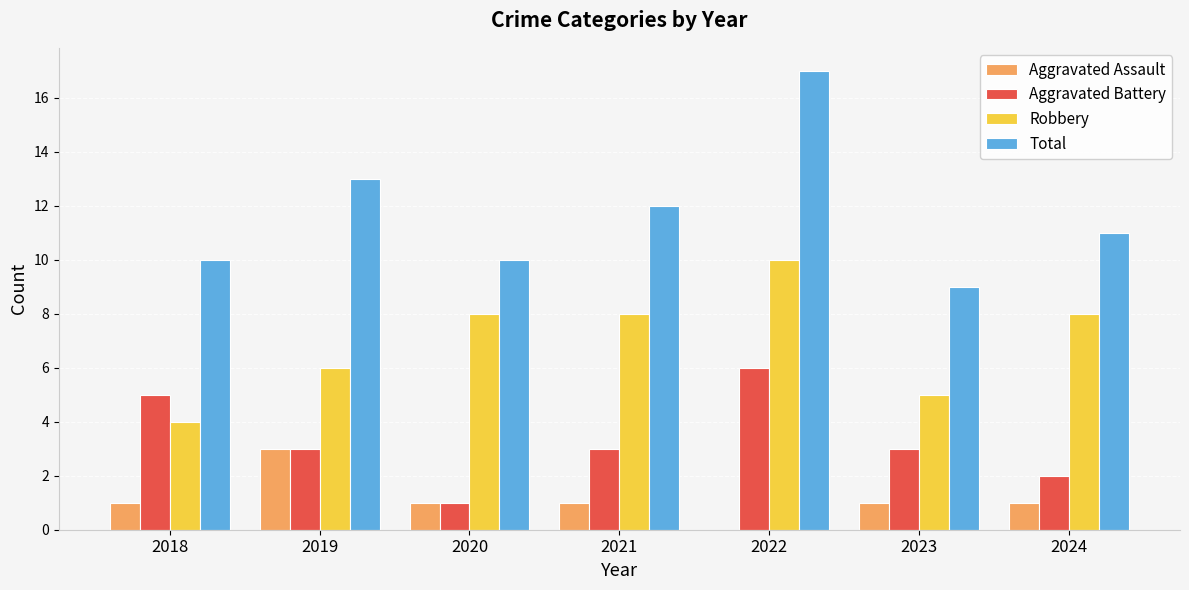

What is the total value across all series at 2024?

22